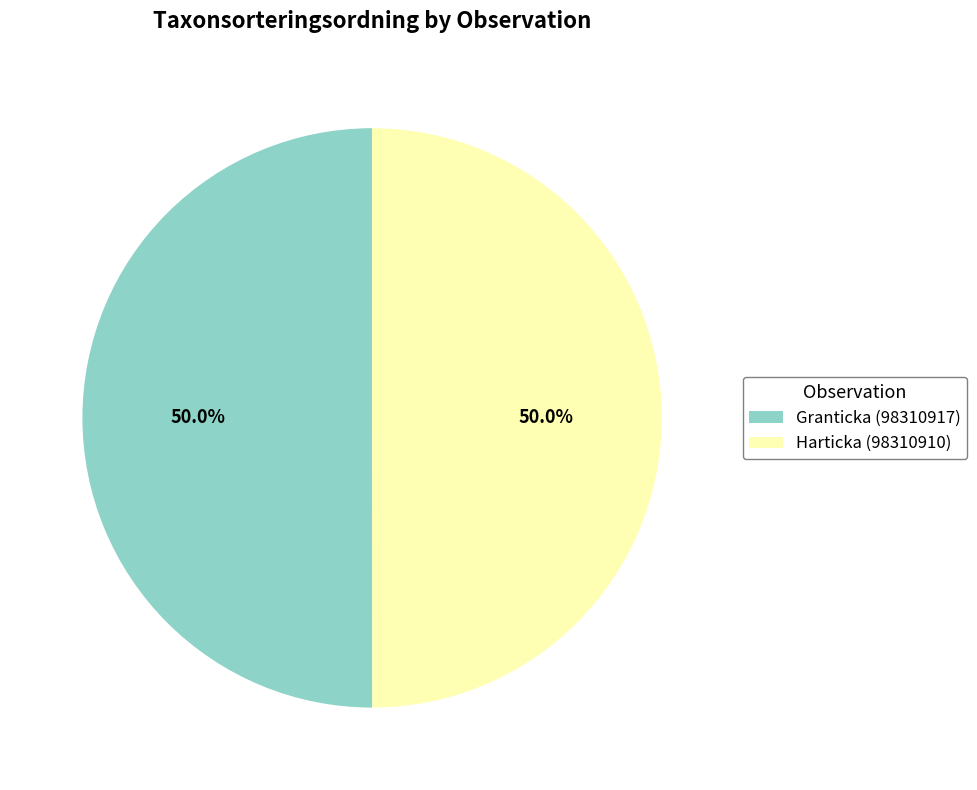

Is the sum of Granticka (98310917) and Harticka (98310910) greater than half?

Yes